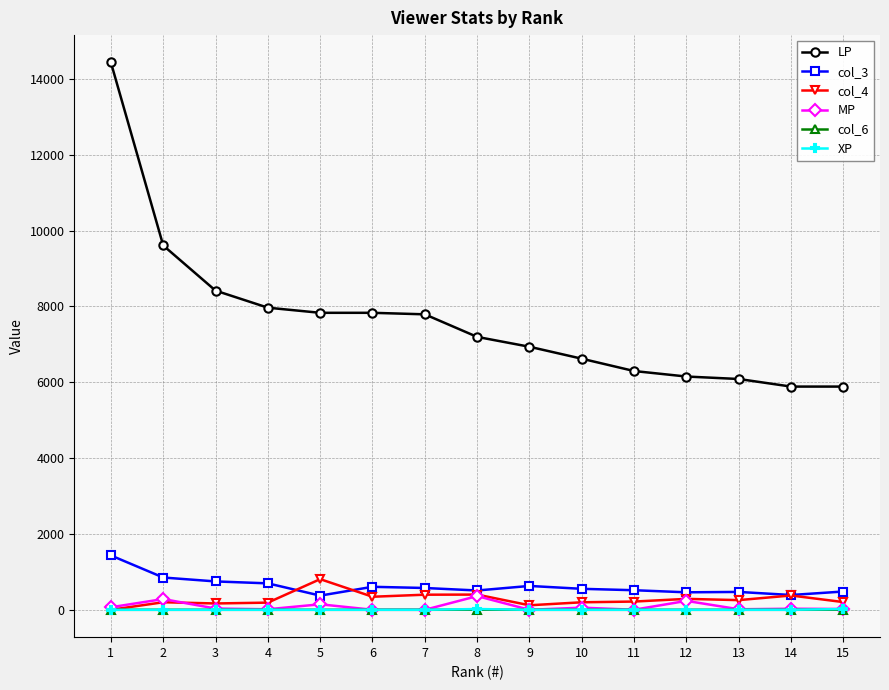

Is the value of LP at 7 greater than the value of col_4 at 3?

Yes